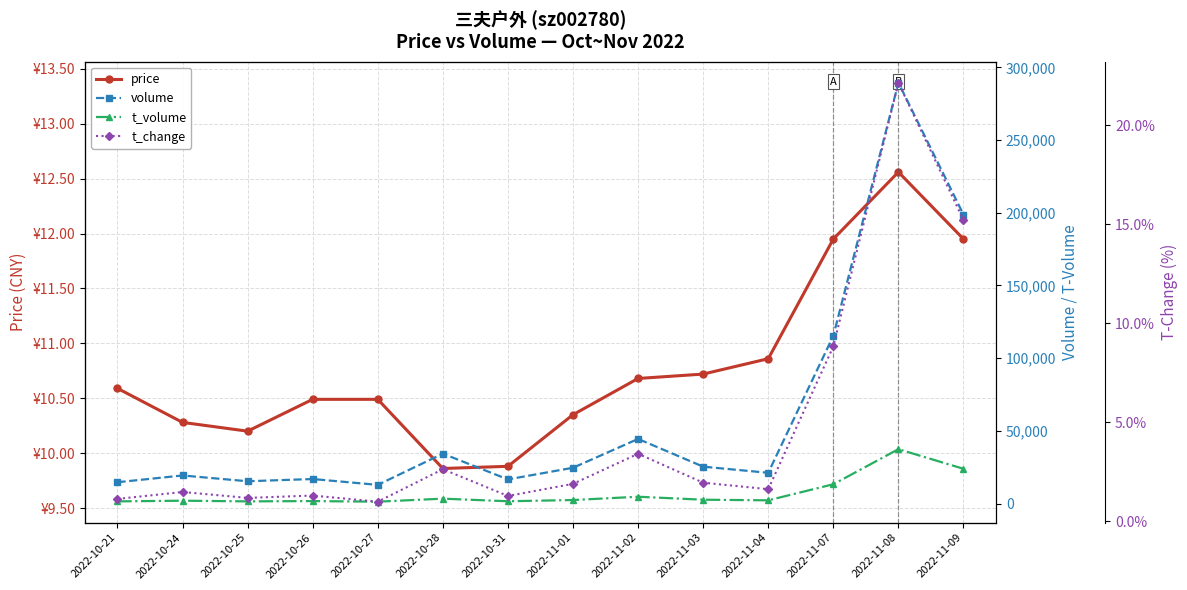

What is the sum of the volume values at 2022-11-04 and 2022-11-07?

136609.0